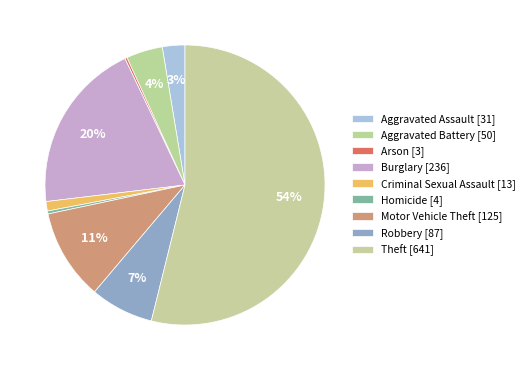

How much of the chart is everything except Arson?

99.7%